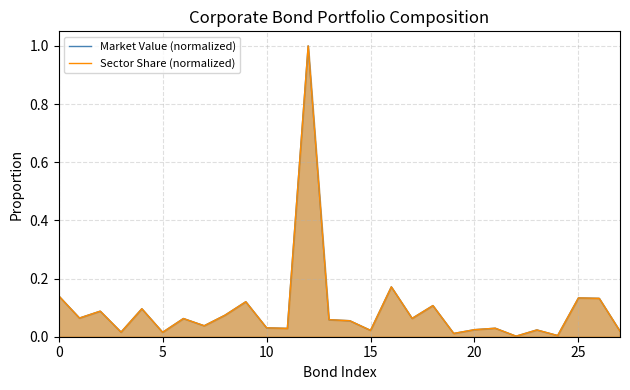

What is the label of the 16th point from the right?

12